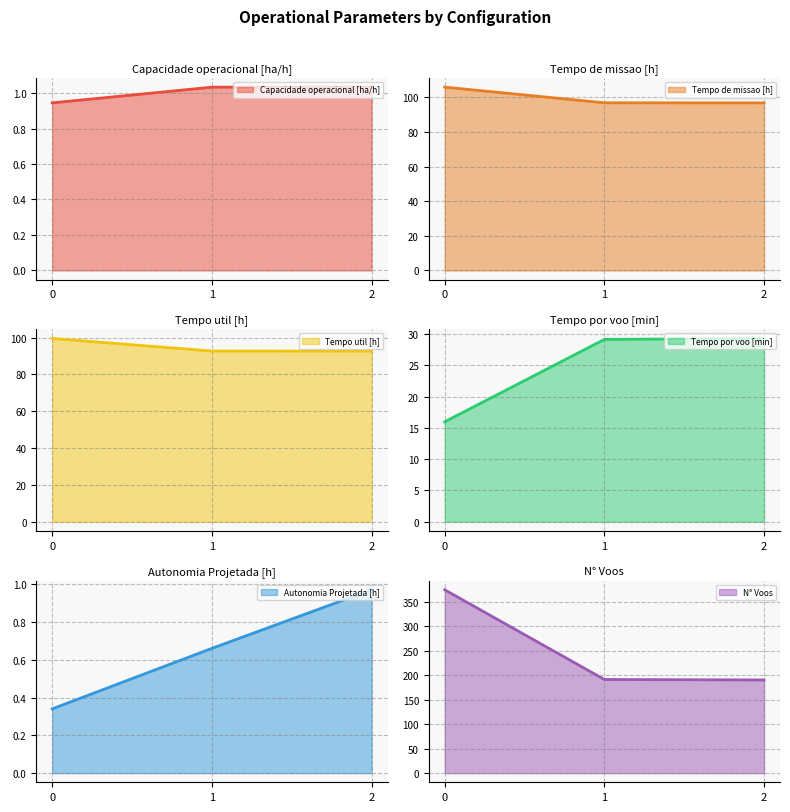

At 0, list the series in order from smallest to largest.

Autonomia Projetada [h], Capacidade operacional [ha/h], Tempo por voo [min], Tempo util [h], Tempo de missao [h], N° Voos